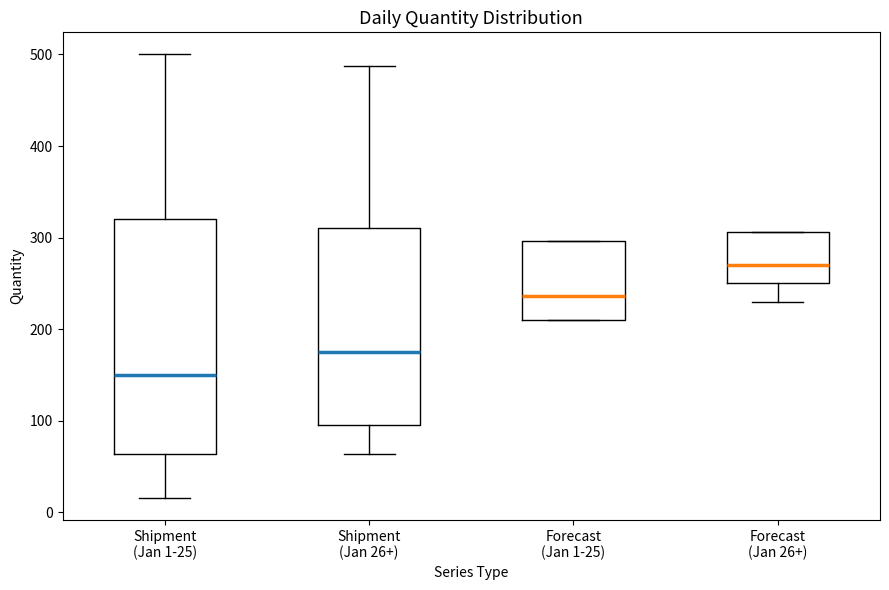

Which box has the highest median line?

Forecast (Jan 26+)